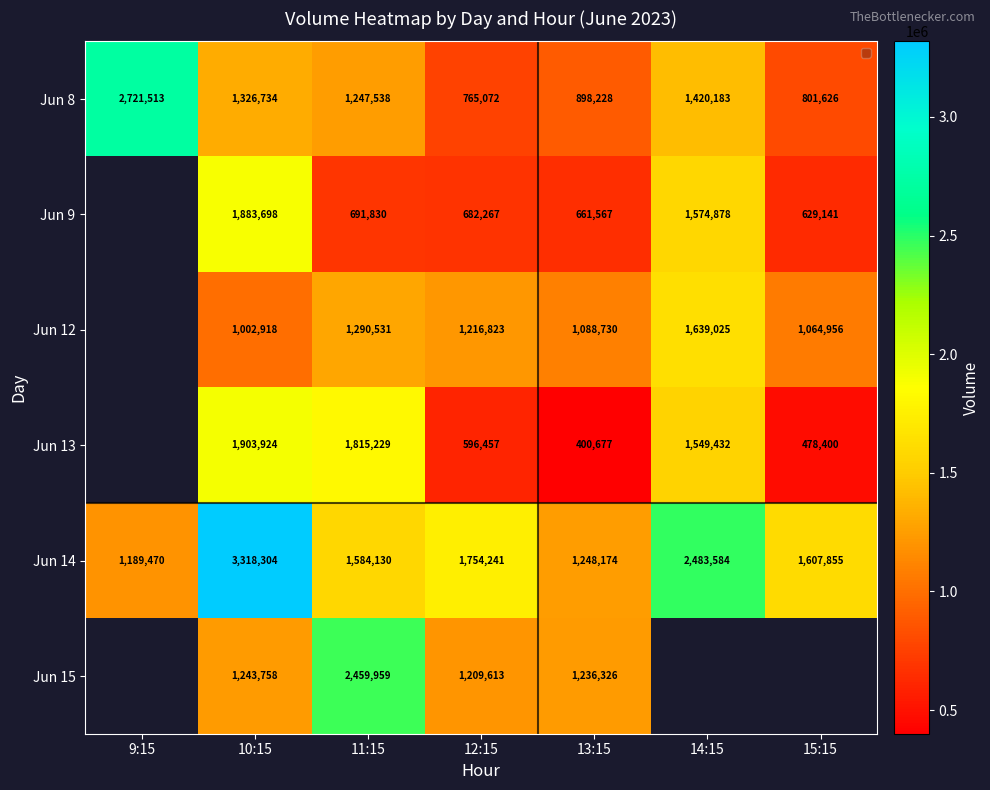

What is the average value of the Jun 8 series?

1311556